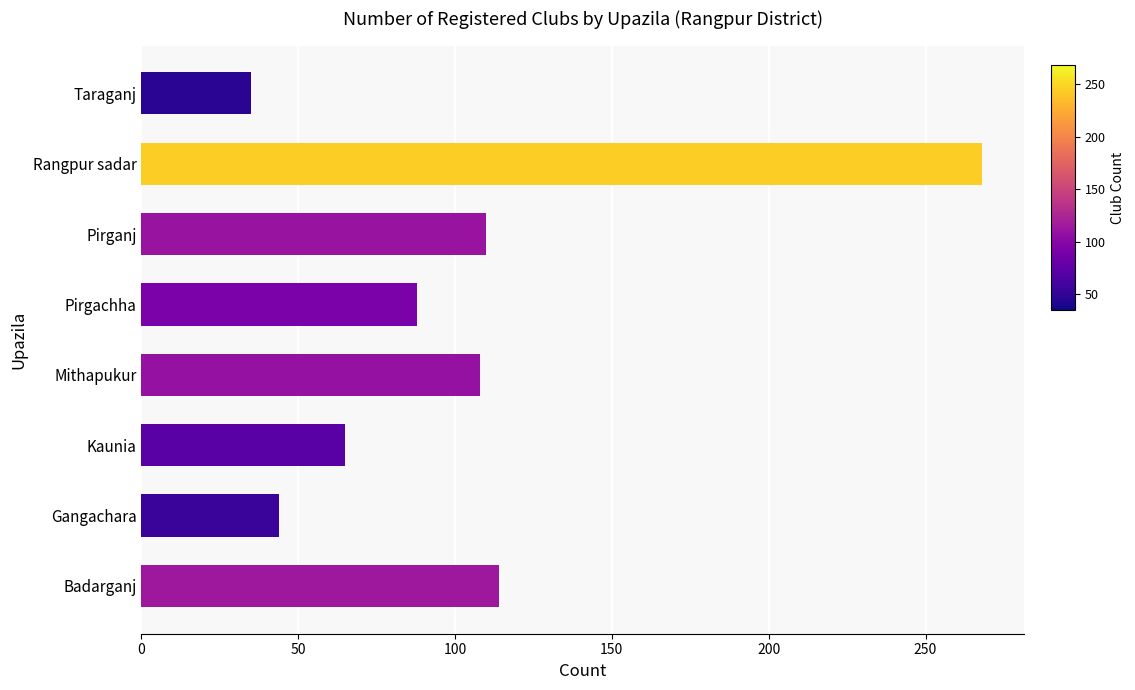

At which category does the chart reach its peak across all series?

Rangpur sadar